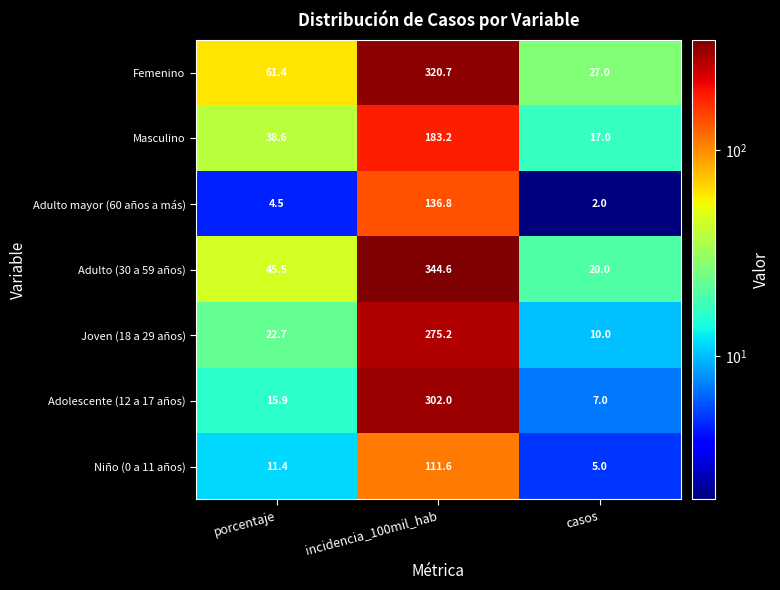

The Adulto mayor (60 años a más) series shows 4.5 at porcentaje. True or false?

True